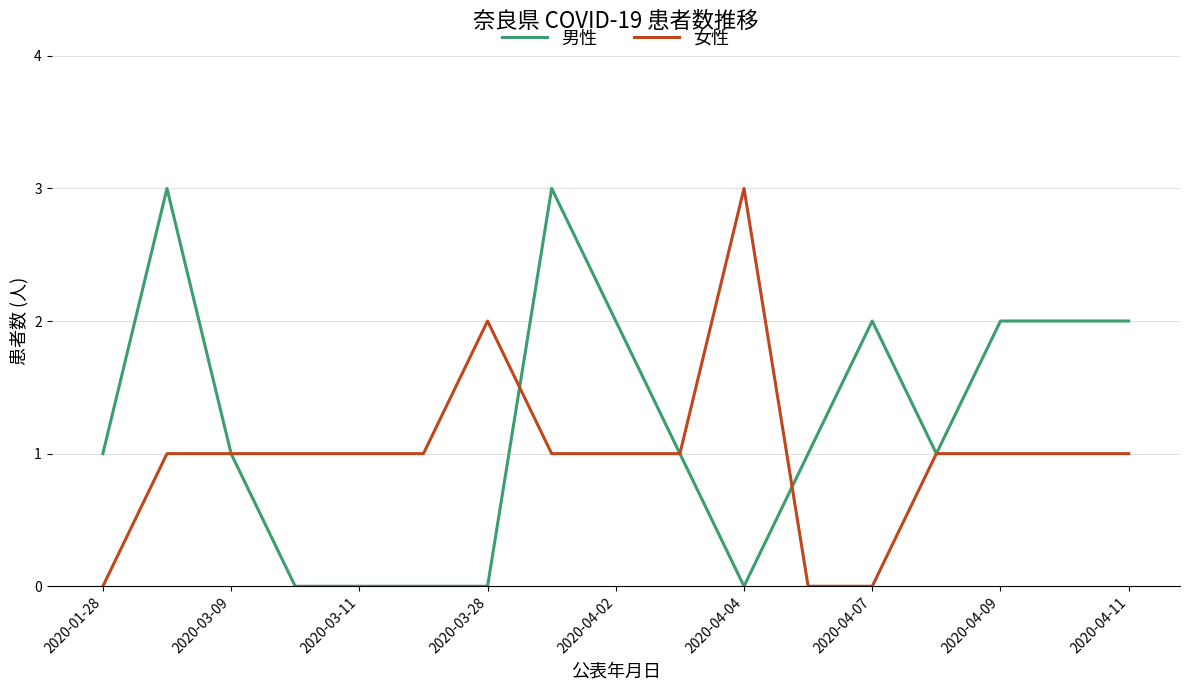

True or false: 女性 has more than 0 points higher than both neighbors.

True